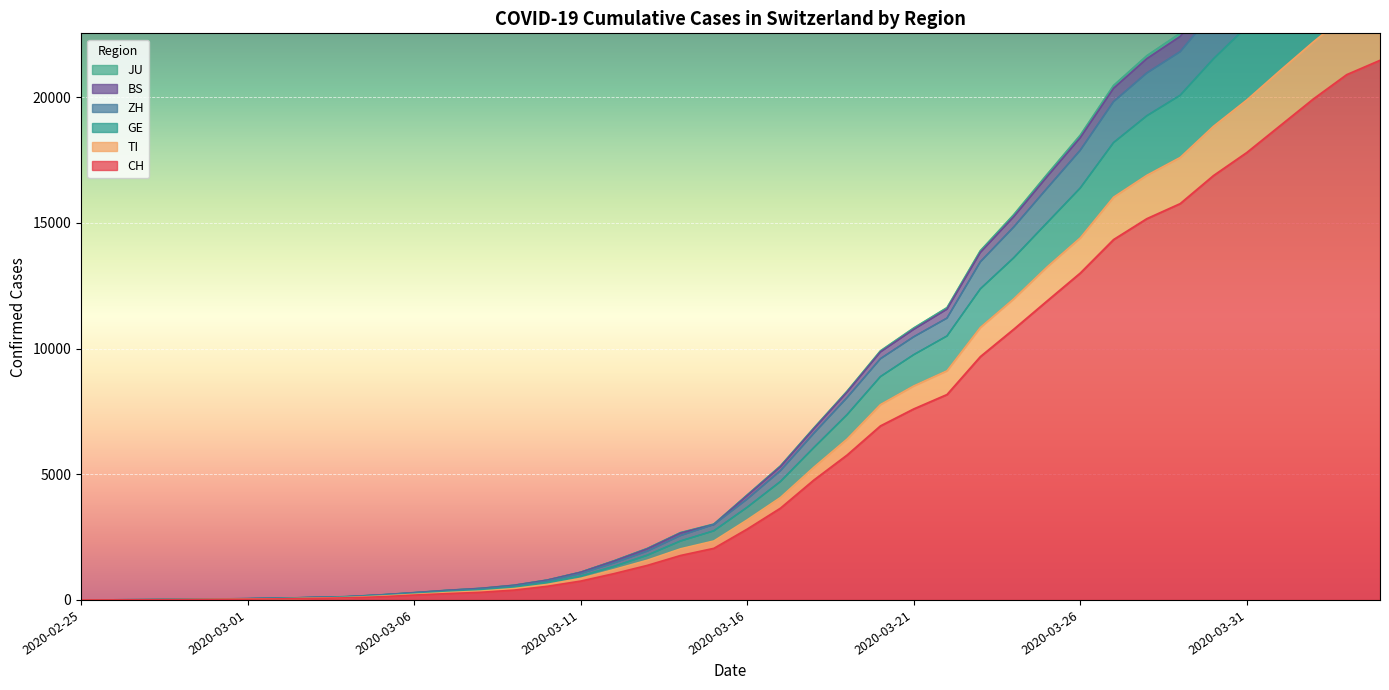

True or false: GE and BS intersect in this chart.

False